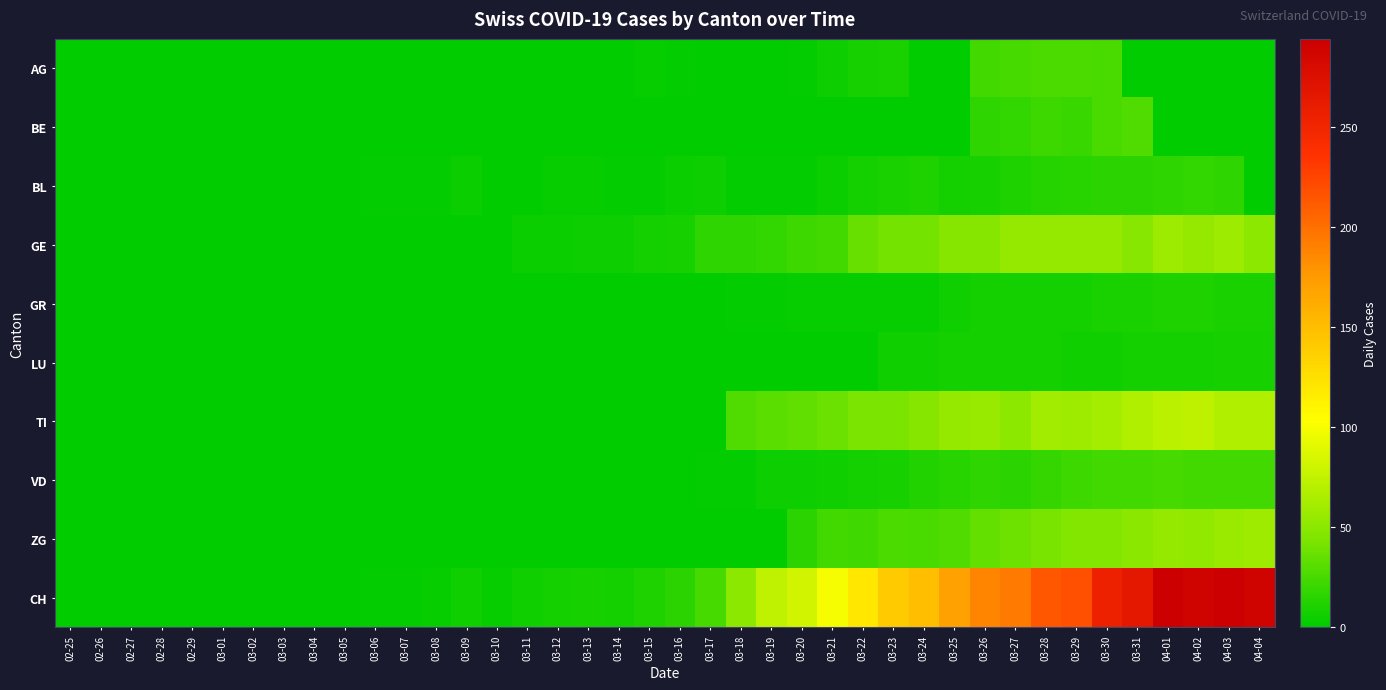

Between 03-23 and 04-03, which is larger?

03-23